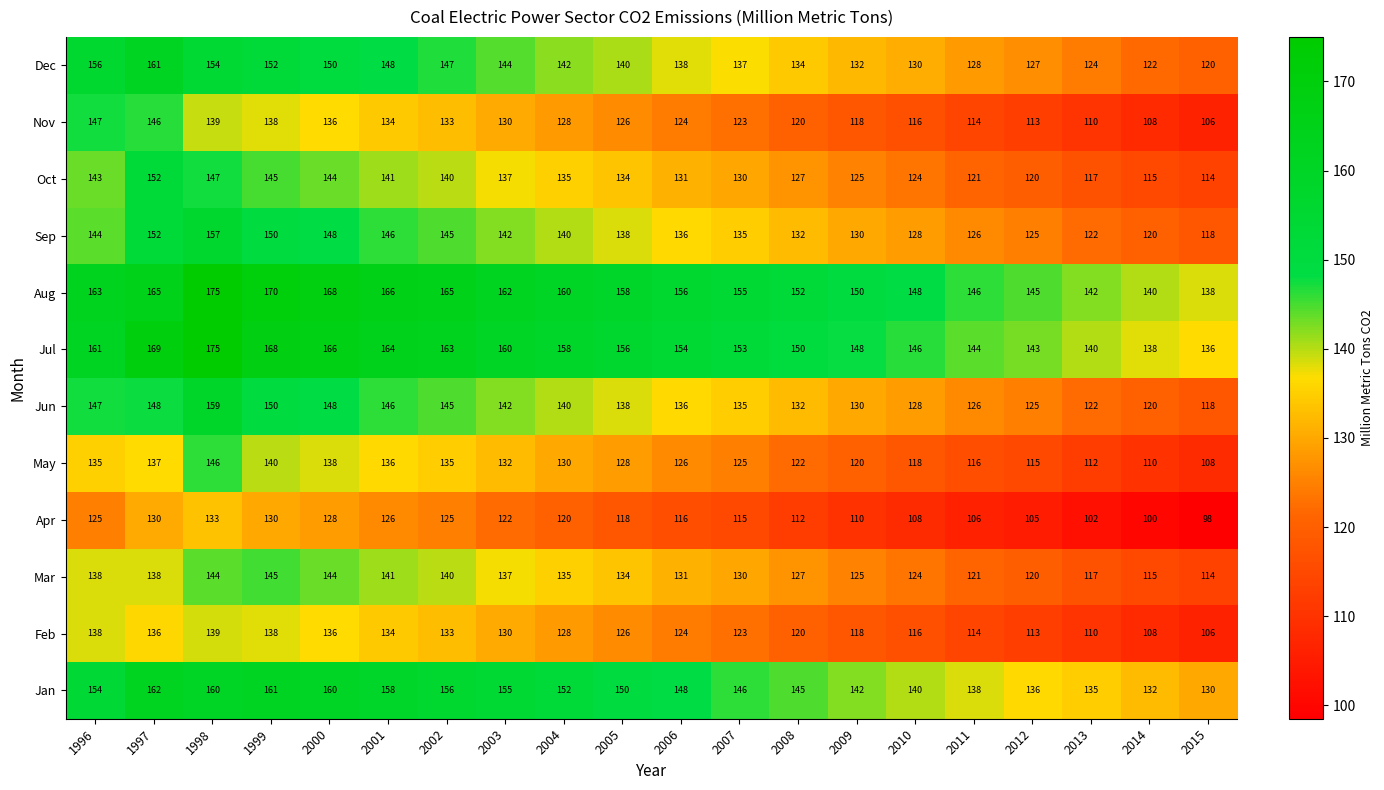

What is the spread (max minus min) of values at 2013?

40